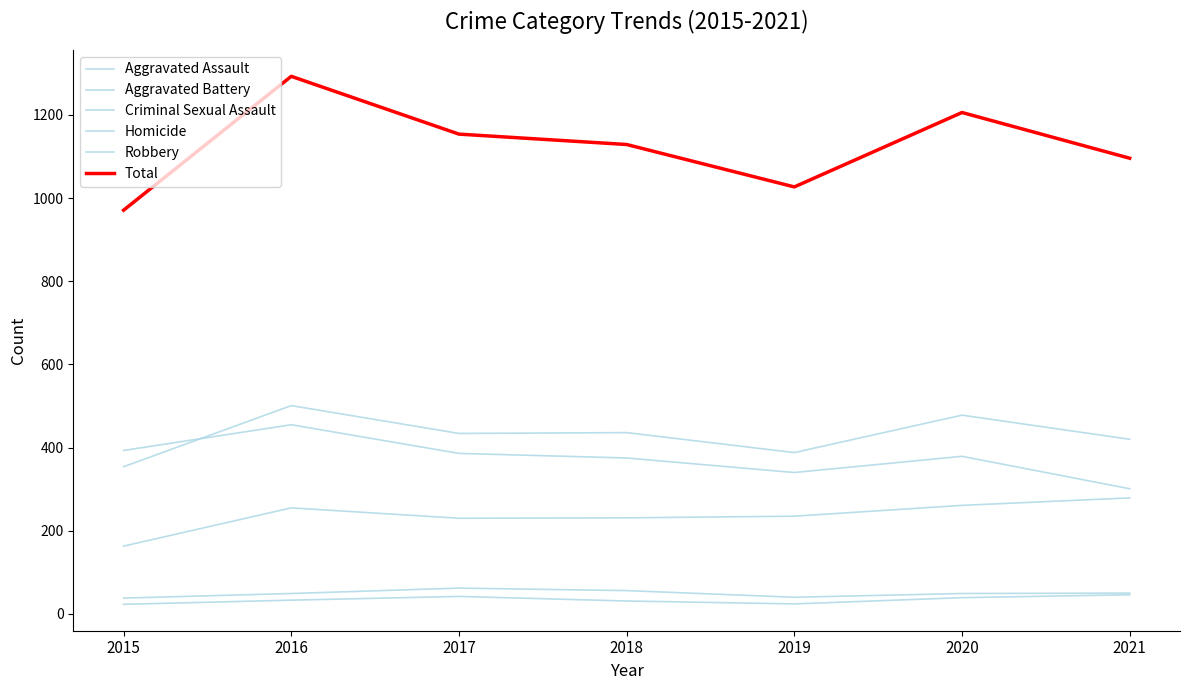

True or false: Robbery and Homicide intersect in this chart.

False